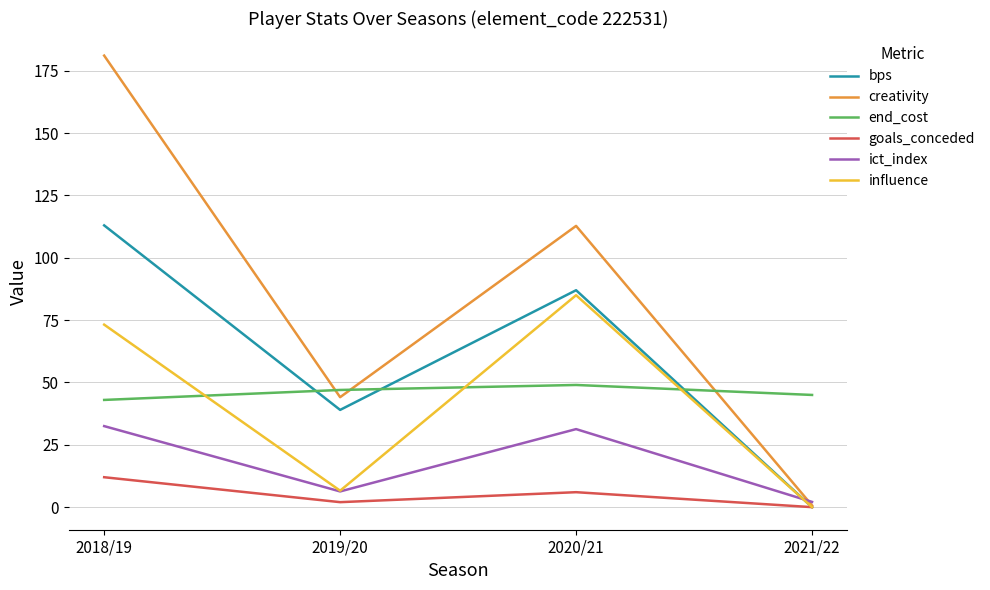

True or false: bps has a value of -55.5 at 2021/22.

False